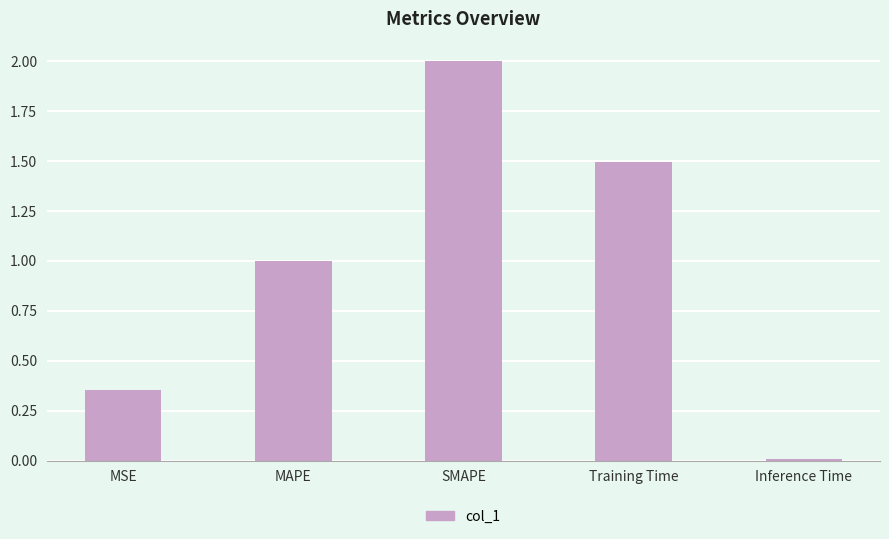

List the labels in order of value, smallest first.

Inference Time, MSE, MAPE, Training Time, SMAPE